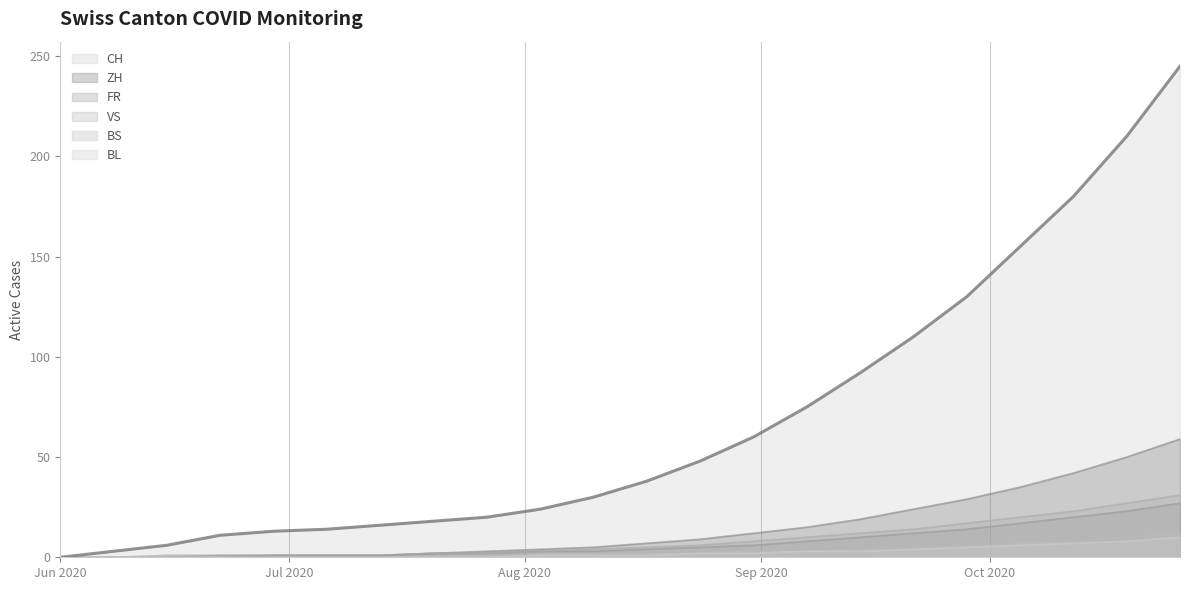

Is the value of BS at 2020-10-26 greater than the value of VS at 2020-08-24?

Yes